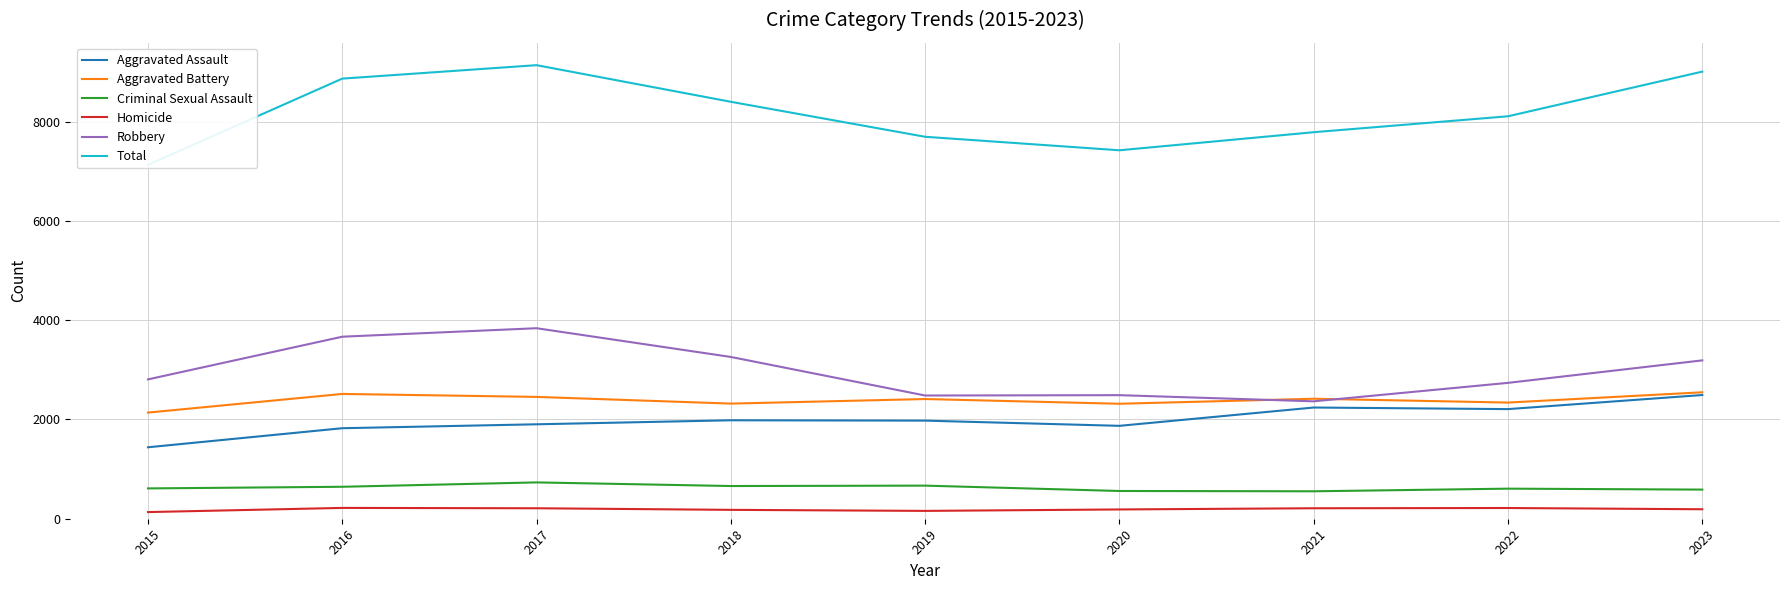

Which series has the largest total across all categories?

Total